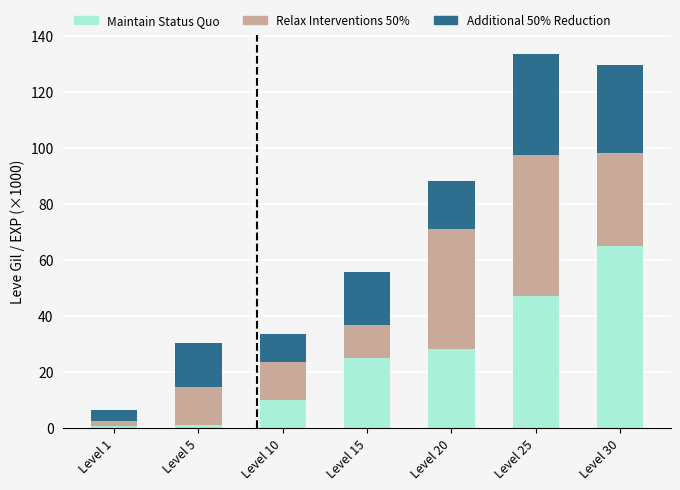

What are all the series names shown in the legend?

Maintain Status Quo, Relax Interventions 50%, Additional 50% Reduction